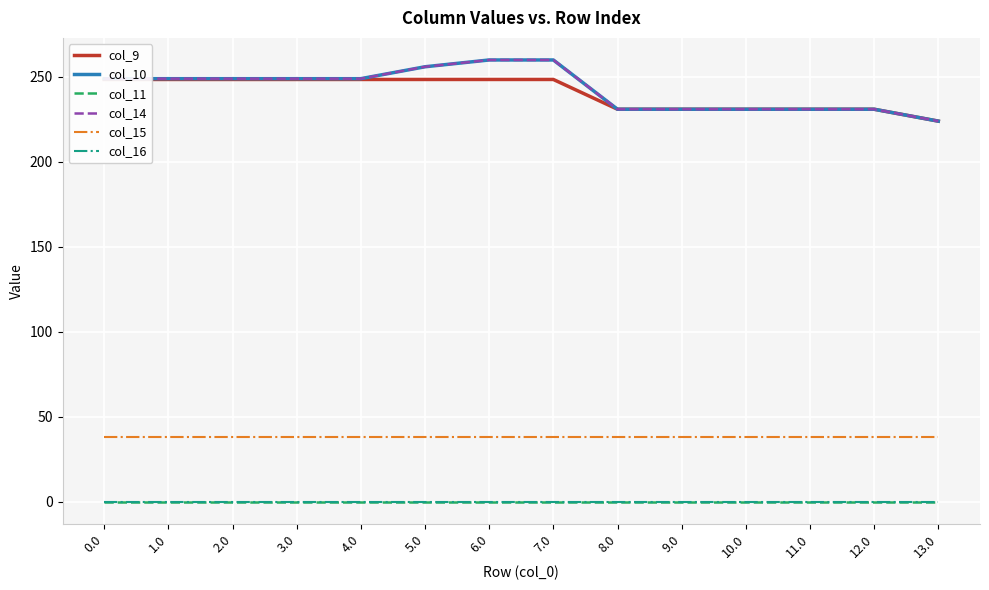

Reading left to right, transcribe all the data shown in this chart.

col_9: 248.5	248.5	248.5	248.5	248.5	248.5	248.5	248.5	231.0	231.0	231.0	231.0	231.0	224.0
col_10: 249.0	249.0	249.0	249.0	249.0	256.0	260.0	260.0	231.0	231.0	231.0	231.0	231.0	224.0
col_11: 0.0	0.0	0.0	0.0	0.0	0.0	0.0	0.0	0.0	0.0	0.0	0.0	0.0	0.0
col_14: 249.0	249.0	249.0	249.0	249.0	256.0	260.0	260.0	231.0	231.0	231.0	231.0	231.0	224.0
col_15: 38.2	38.2	38.2	38.2	38.2	38.2	38.2	38.2	38.2	38.2	38.2	38.2	38.2	38.2
col_16: 0.0	0.0	0.0	0.0	0.0	0.0	0.0	0.0	0.0	0.0	0.0	0.0	0.0	0.0